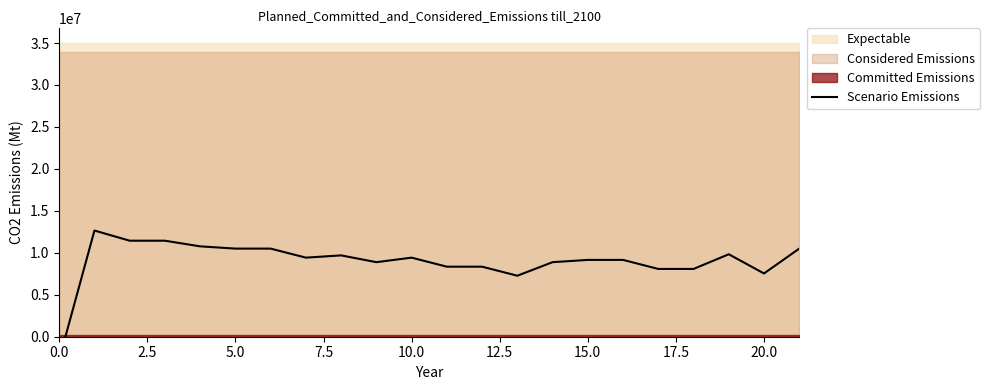

Reading left to right, list all the values displayed in this chart.

-2692307.7	12653846.2	11442307.7	11442307.7	10769230.8	10500000.0	10500000.0	9423076.9	9692307.7	8884615.4	9423076.9	8346153.8	8346153.8	7269230.8	8884615.4	9153846.2	9153846.2	8076923.1	8076923.1	9826923.1	7538461.5	10500000.0